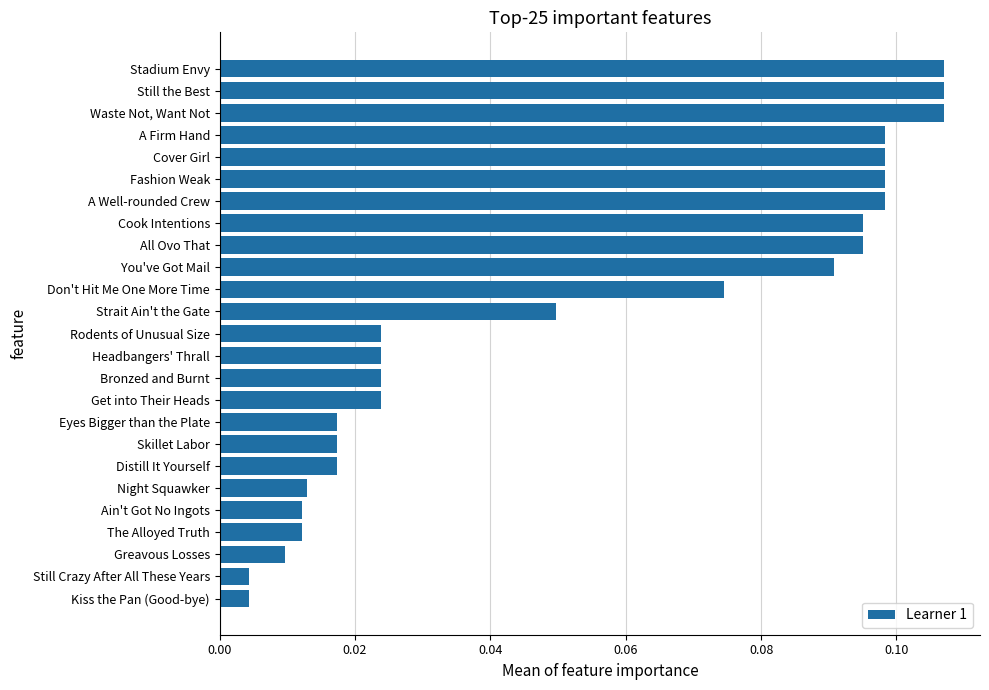

Is it true that the value at Cook Intentions is 0.0?

False